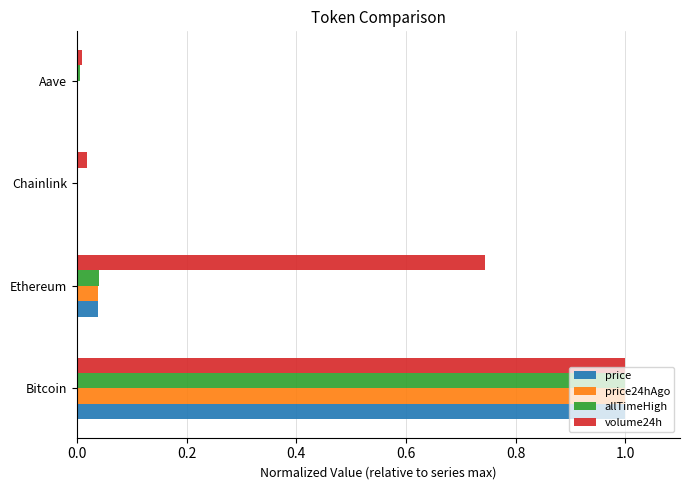

The allTimeHigh series shows 0.0 at Chainlink. True or false?

True